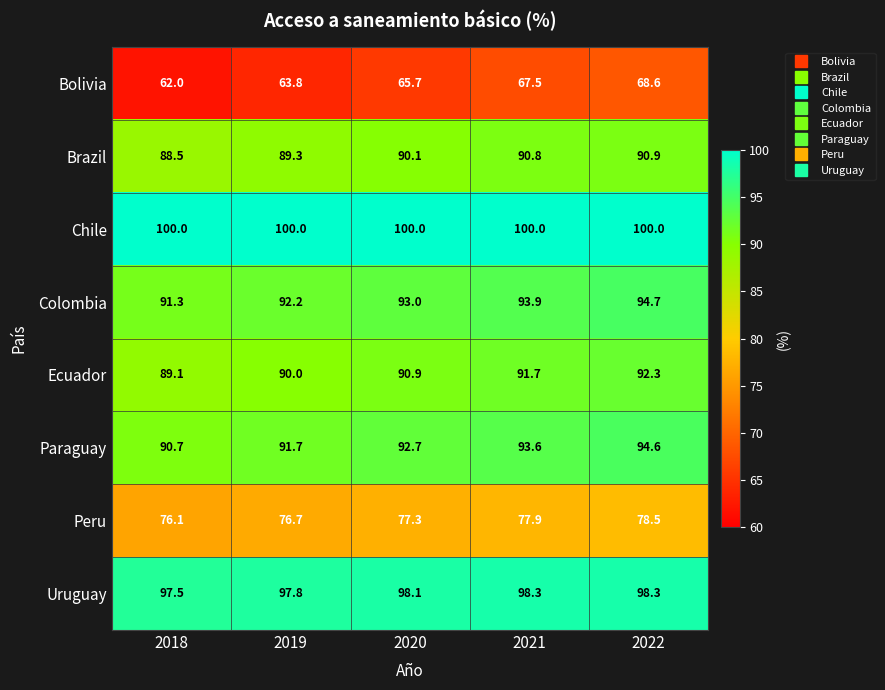

Is the value of Bolivia at 2021 greater than the value of Brazil at 2022?

No